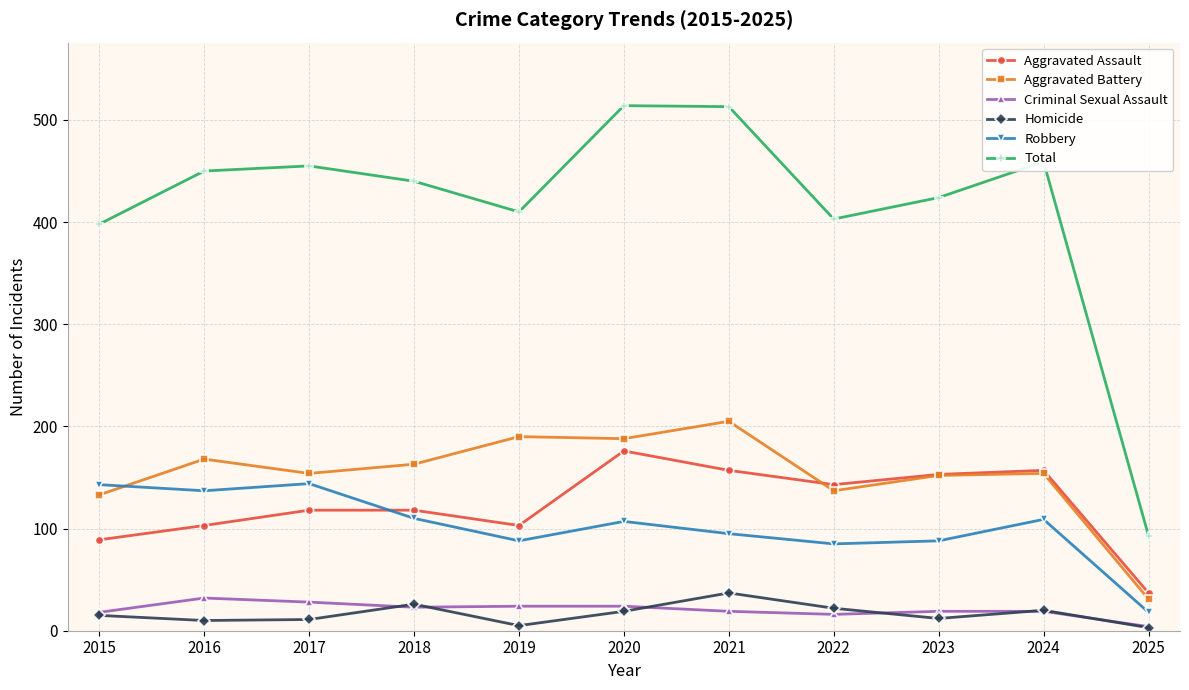

True or false: Homicide has more than 0 points higher than both neighbors.

True